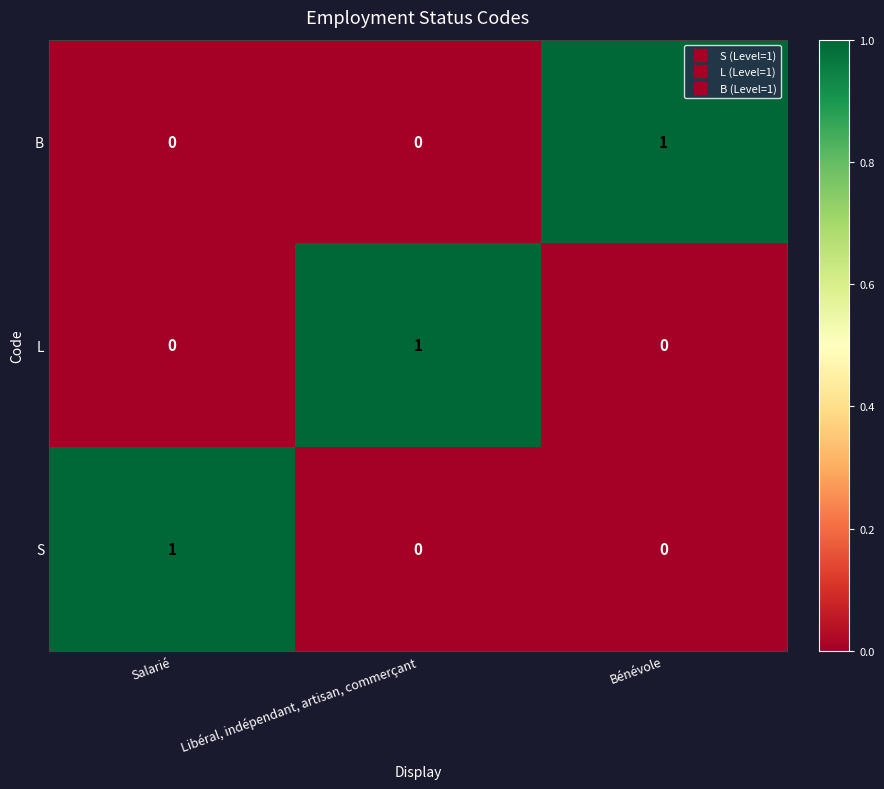

At how many categories does at least one series exceed 0?

3